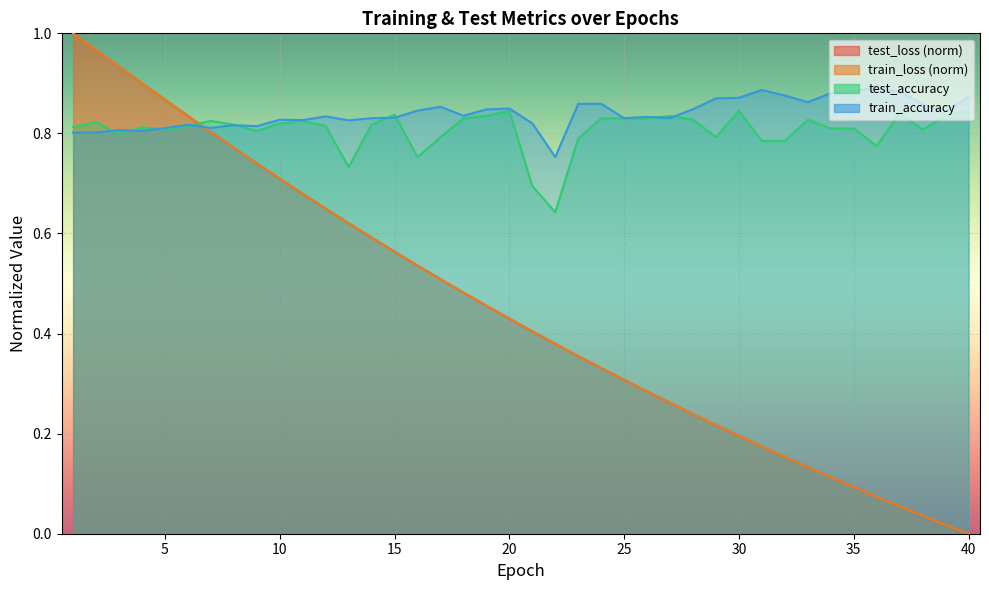

Which series has the largest total across all categories?

train_accuracy